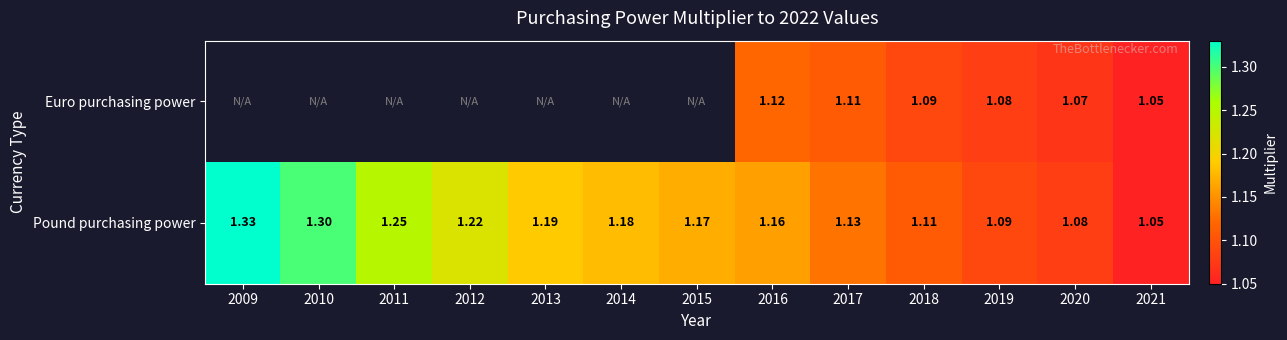

What is the smallest value displayed?

1.1